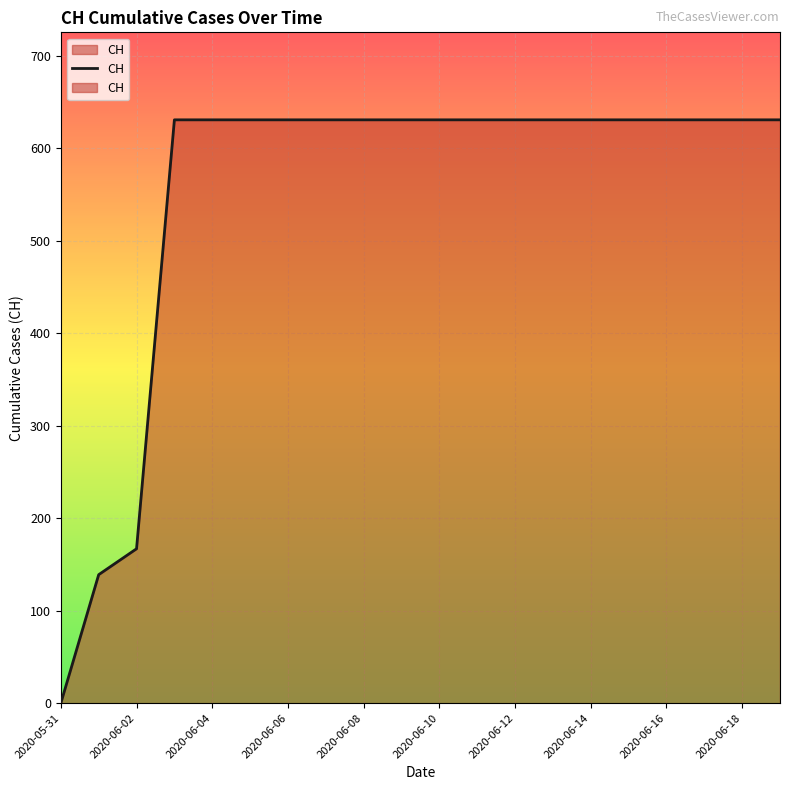

Approximately how many times larger is the value at 2020-06-06 compared to 2020-06-08?

1.0